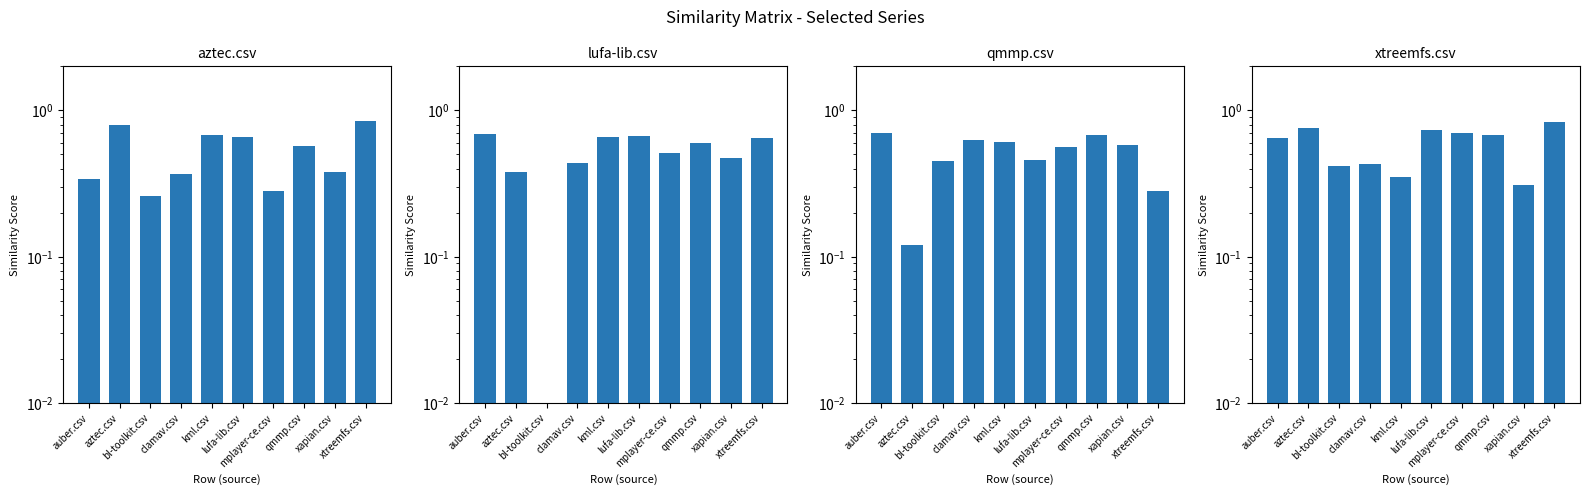

Reading right to left, what are all the values shown in this chart?

aztec.csv: xtreemfs.csv=0.8	xapian.csv=0.4	qmmp.csv=0.6	mplayer-ce.csv=0.3	lufa-lib.csv=0.7	kml.csv=0.7	clamav.csv=0.4	bl-toolkit.csv=0.3	aztec.csv=0.8	auber.csv=0.3
lufa-lib.csv: xtreemfs.csv=0.7	xapian.csv=0.5	qmmp.csv=0.6	mplayer-ce.csv=0.5	lufa-lib.csv=0.7	kml.csv=0.7	clamav.csv=0.4	bl-toolkit.csv=0.0	aztec.csv=0.4	auber.csv=0.7
qmmp.csv: xtreemfs.csv=0.3	xapian.csv=0.6	qmmp.csv=0.7	mplayer-ce.csv=0.6	lufa-lib.csv=0.5	kml.csv=0.6	clamav.csv=0.6	bl-toolkit.csv=0.5	aztec.csv=0.1	auber.csv=0.7
xtreemfs.csv: xtreemfs.csv=0.8	xapian.csv=0.3	qmmp.csv=0.7	mplayer-ce.csv=0.7	lufa-lib.csv=0.7	kml.csv=0.3	clamav.csv=0.4	bl-toolkit.csv=0.4	aztec.csv=0.8	auber.csv=0.7